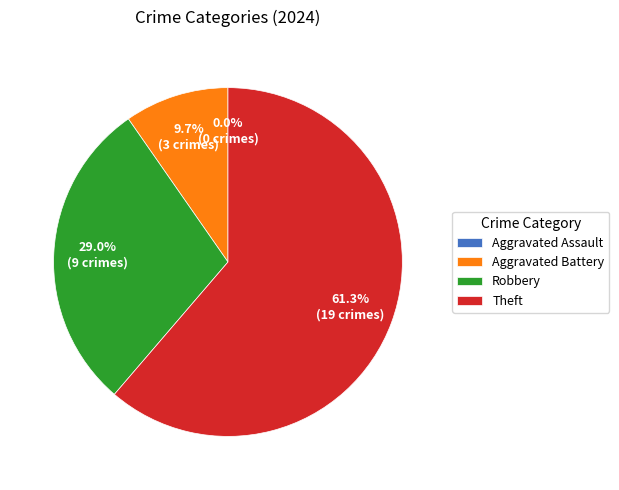

How many segments does this pie chart have?

4